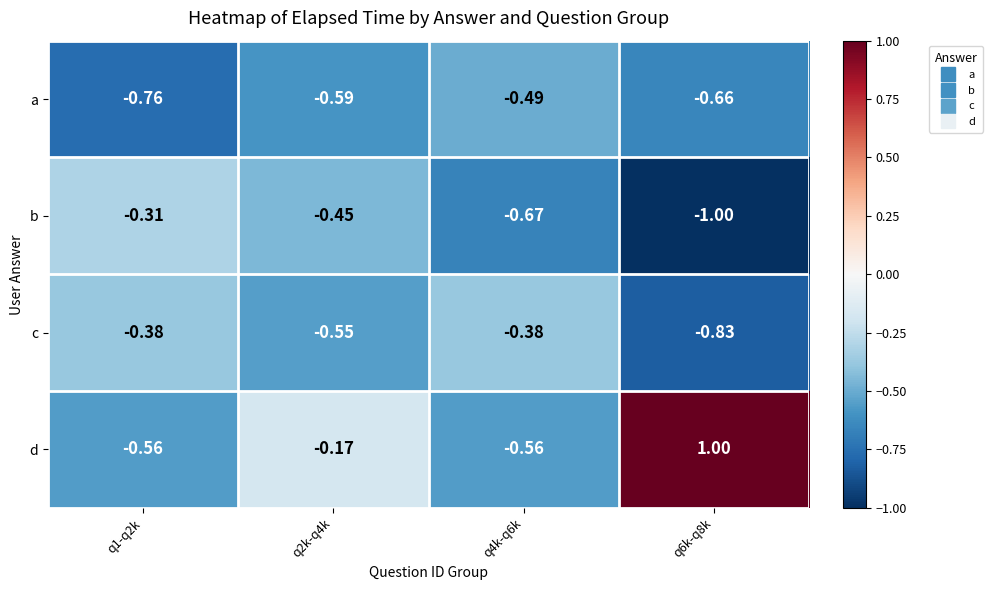

Between q1-q2k and q6k-q8k, which series saw the biggest shift?

d